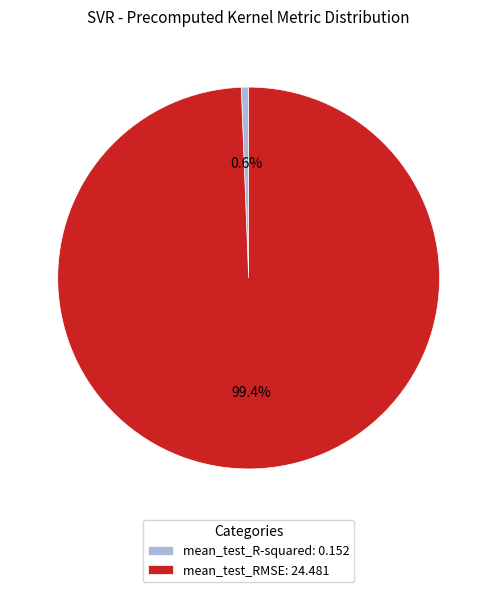

Which slice represents more than half of the pie?

mean_test_RMSE